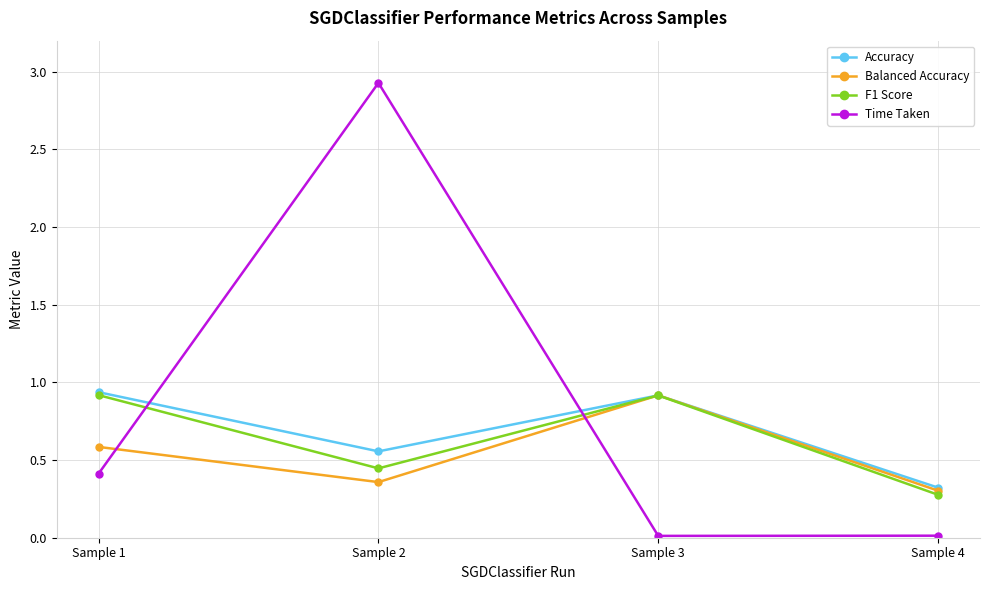

How many intersections are there between F1 Score and Balanced Accuracy?

1